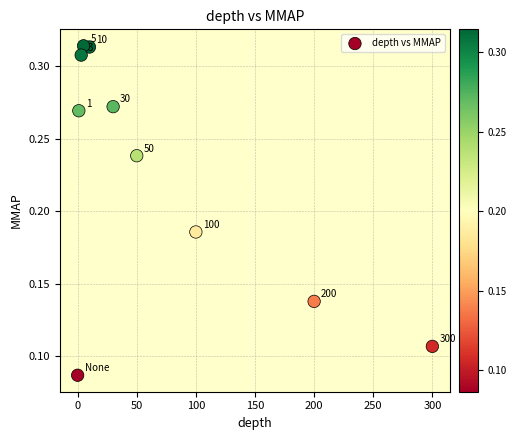

What is the average X value?

69.9